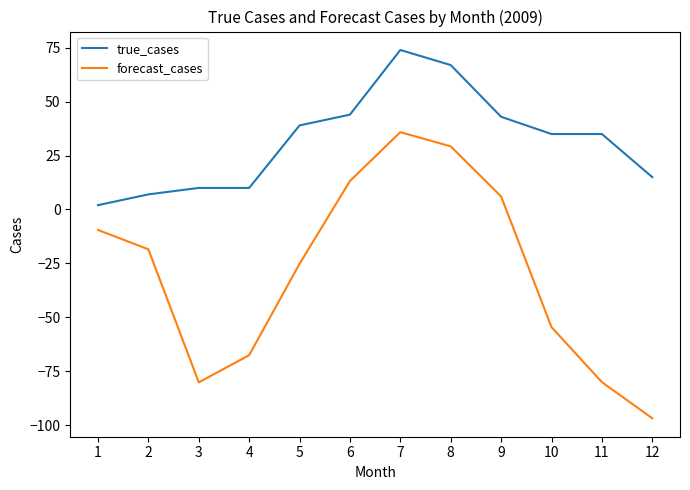

Which category has the lowest value in the forecast_cases series?

12